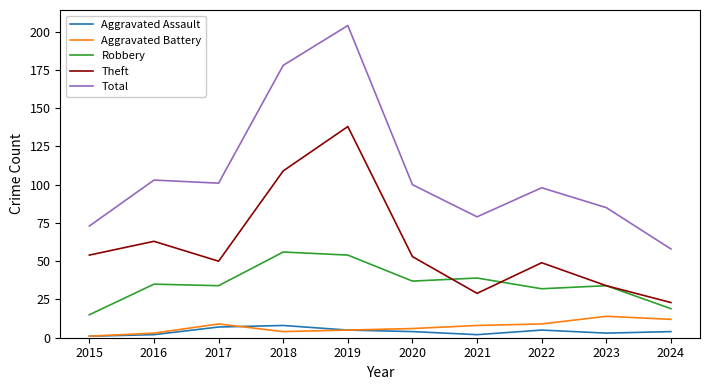

How many lines are shown in the chart?

5